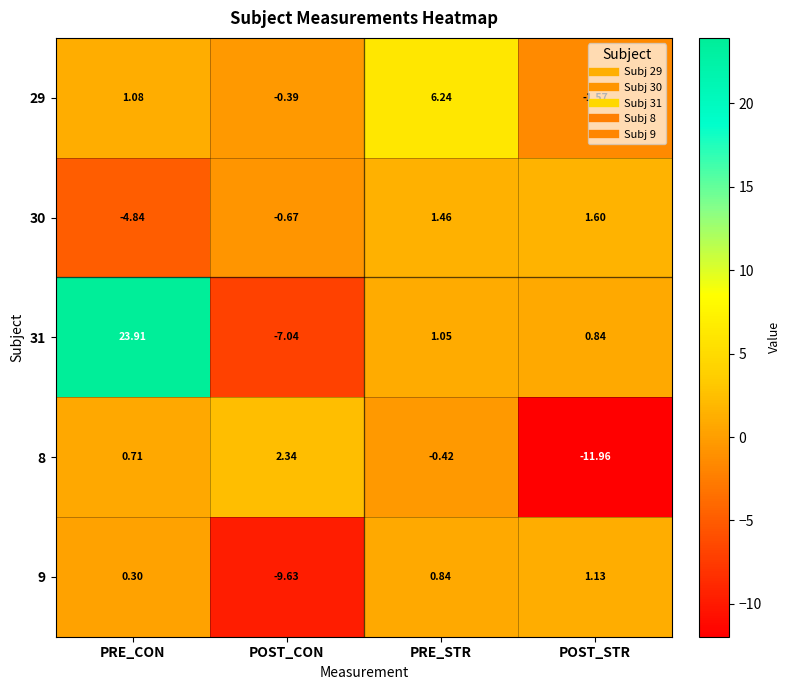

Which series has the widest spread of values?

31